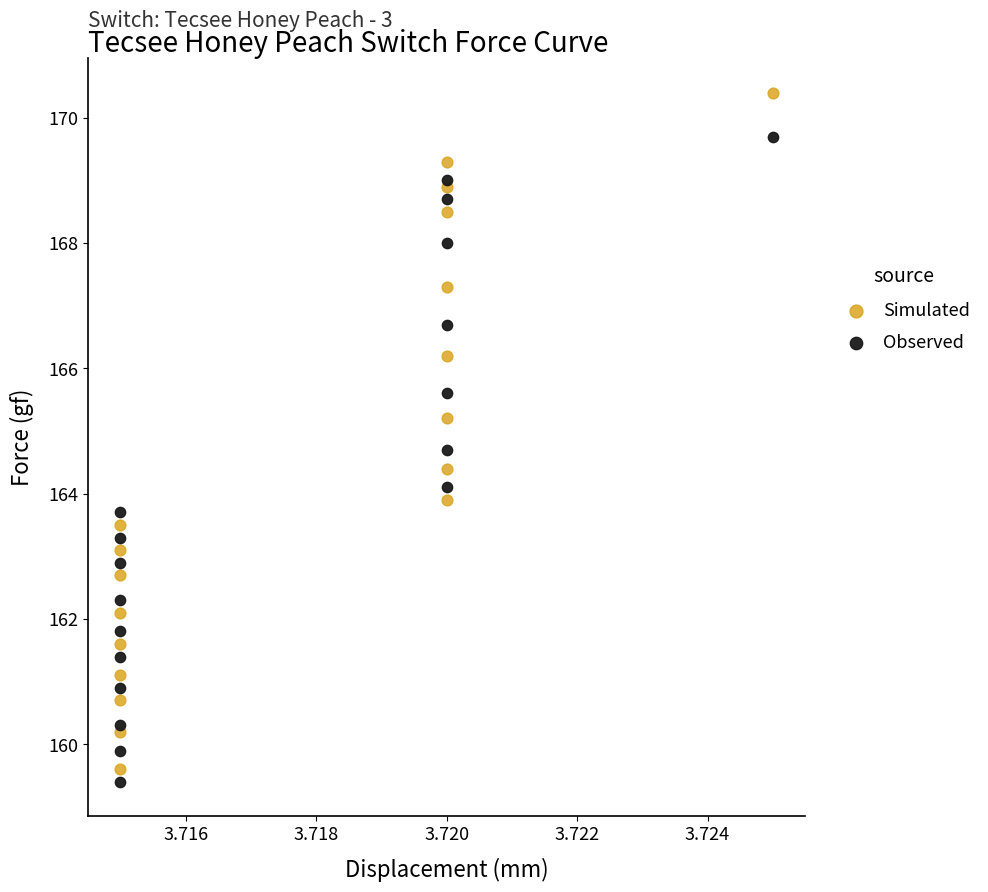

Which series contains the lowest Y value?

Observed